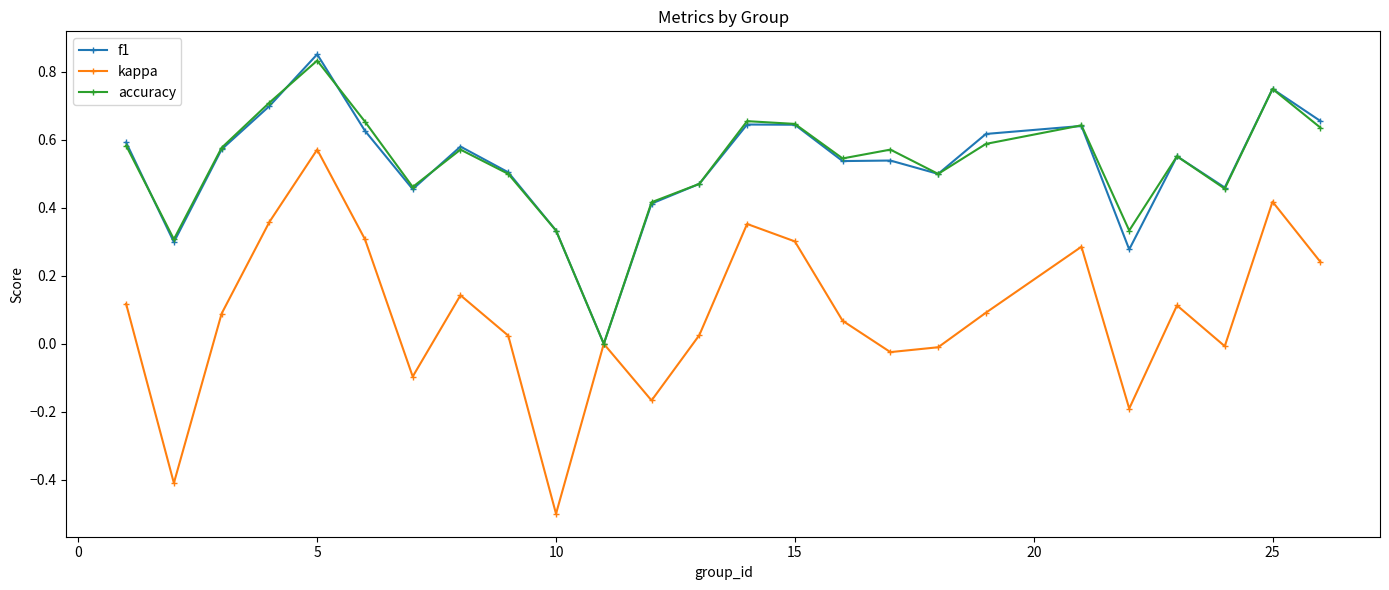

Which series has the largest range (max minus min)?

kappa